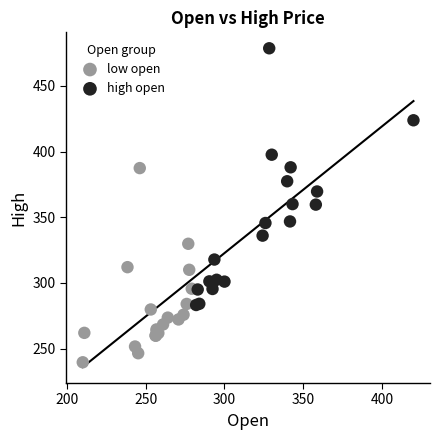

What are all the series names shown in the legend?

low open, high open